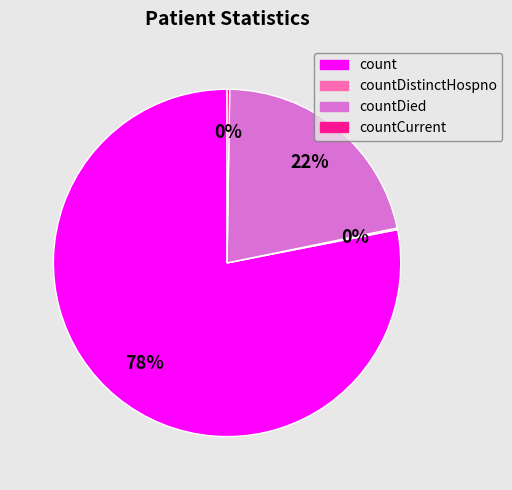

True or false: count accounts for 72% of the total.

False